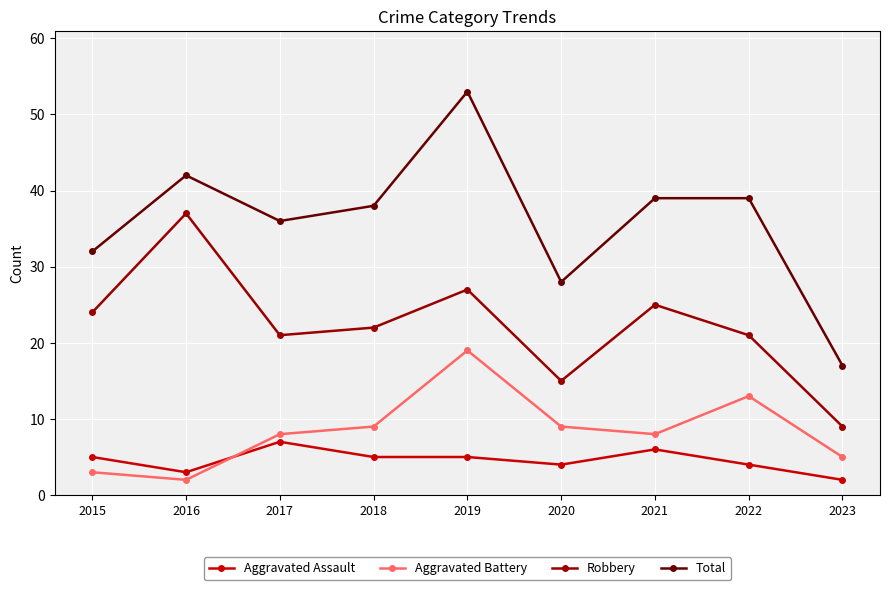

At 2020, list the series in order from largest to smallest.

Total, Robbery, Aggravated Battery, Aggravated Assault